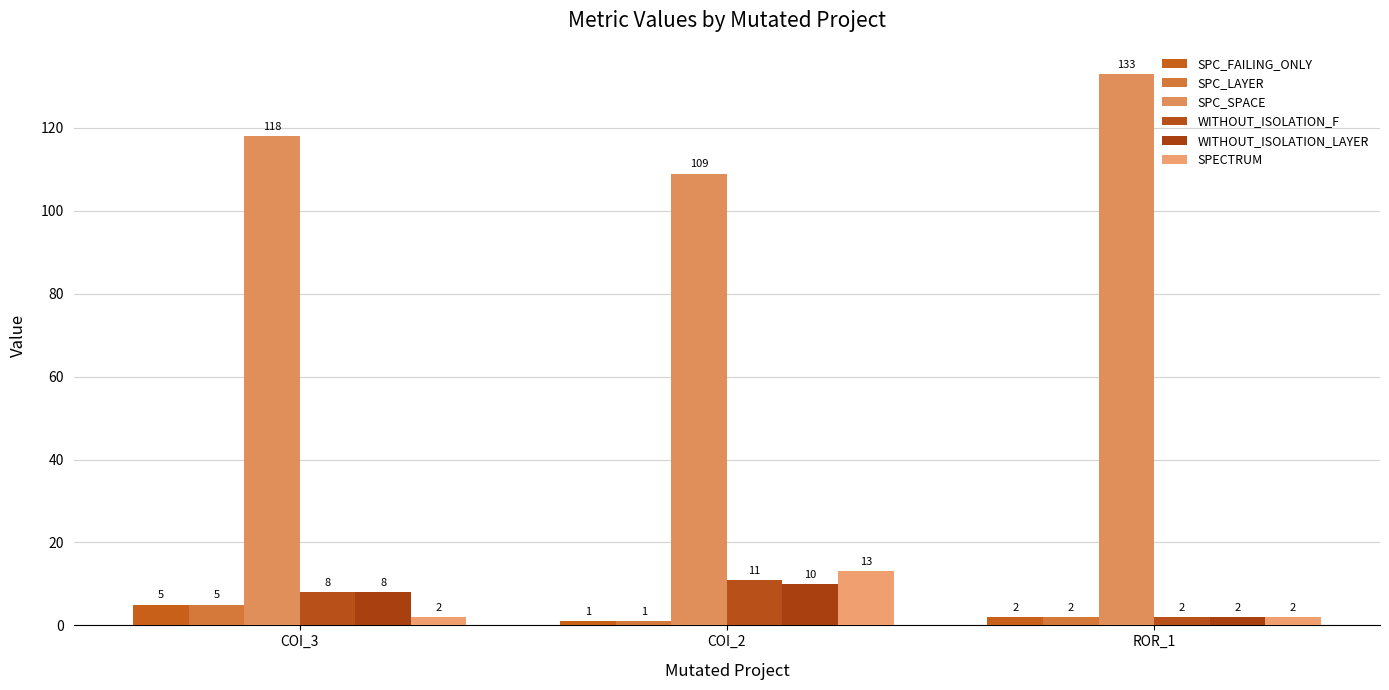

Reading left to right, what are all the values shown in this chart?

SPC_FAILING_ONLY: 5	1	2
SPC_LAYER: 5	1	2
SPC_SPACE: 118	109	133
WITHOUT_ISOLATION_F: 8	11	2
WITHOUT_ISOLATION_LAYER: 8	10	2
SPECTRUM: 2	13	2